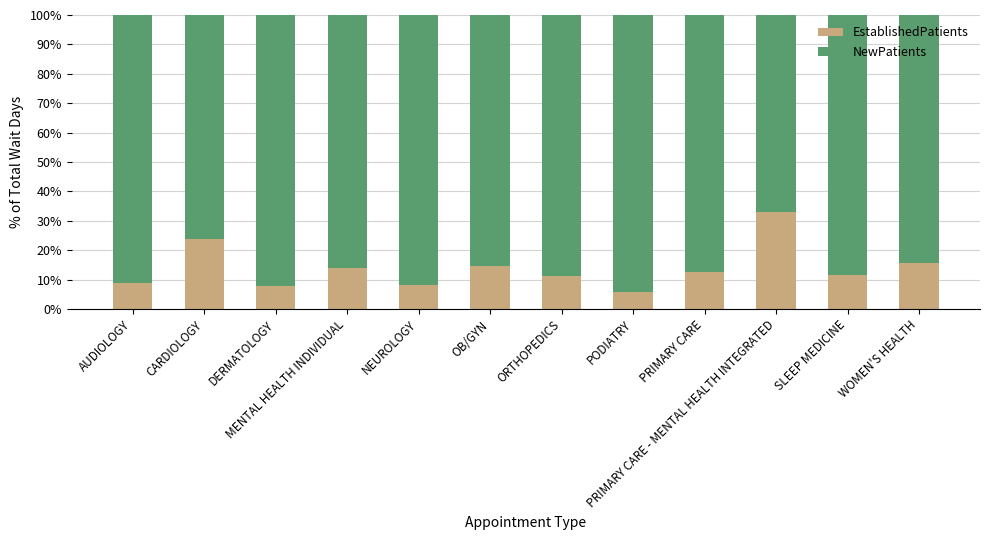

Is it true that EstablishedPatients equals 2.1 at NEUROLOGY?

False